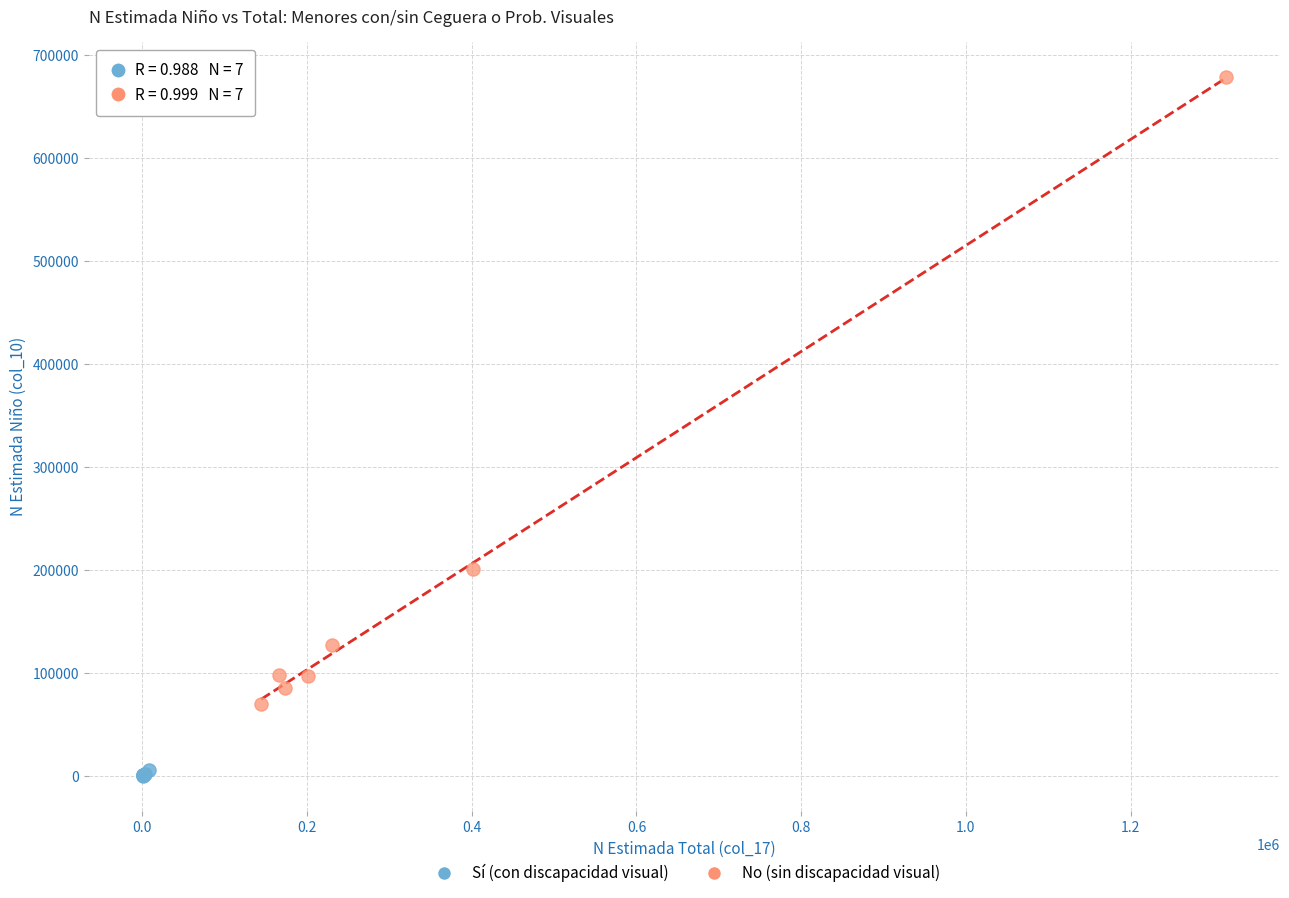

Which series has the largest Y range (max minus min)?

No (sin discapacidad visual)